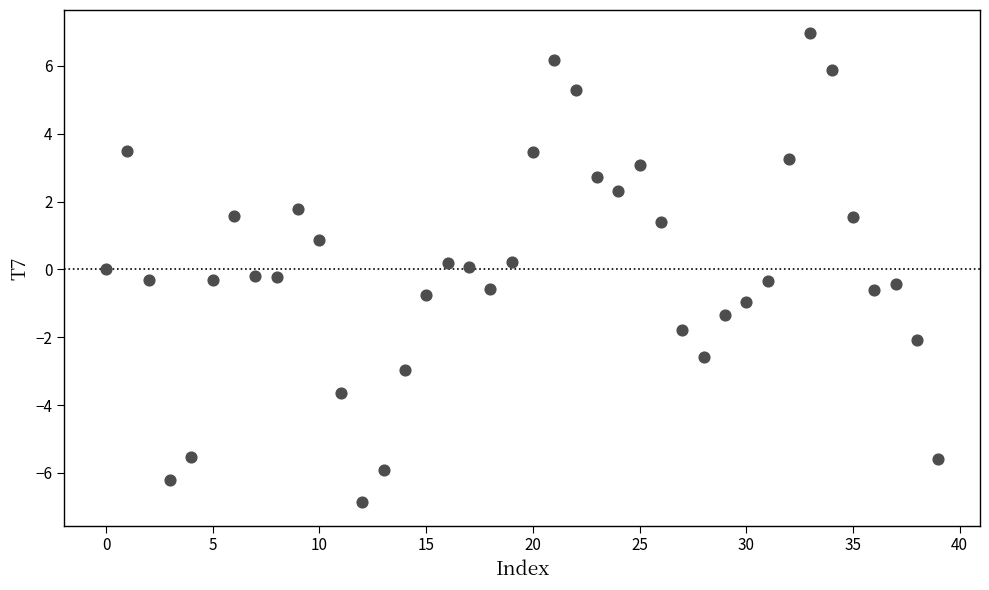

What is the range of Y values (max minus min)?

13.8